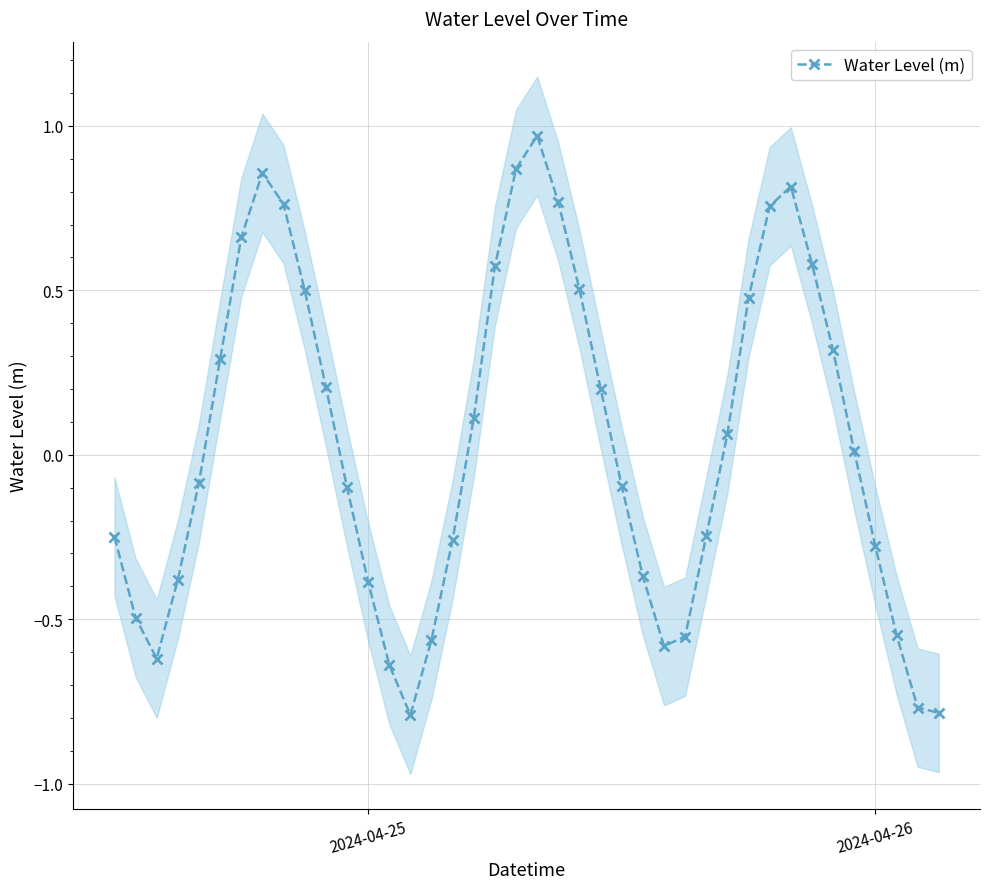

Reading right to left, transcribe all the data shown in this chart.

-0.8	-0.8	-0.5	-0.3	0.0	0.3	0.6	0.8	0.8	0.5	0.1	-0.2	-0.6	-0.6	-0.4	-0.1	0.2	0.5	0.8	1.0	0.9	0.6	0.1	-0.3	-0.6	-0.8	-0.6	-0.4	-0.1	0.2	0.5	0.8	0.9	0.7	0.3	-0.1	-0.4	-0.6	-0.5	-0.2